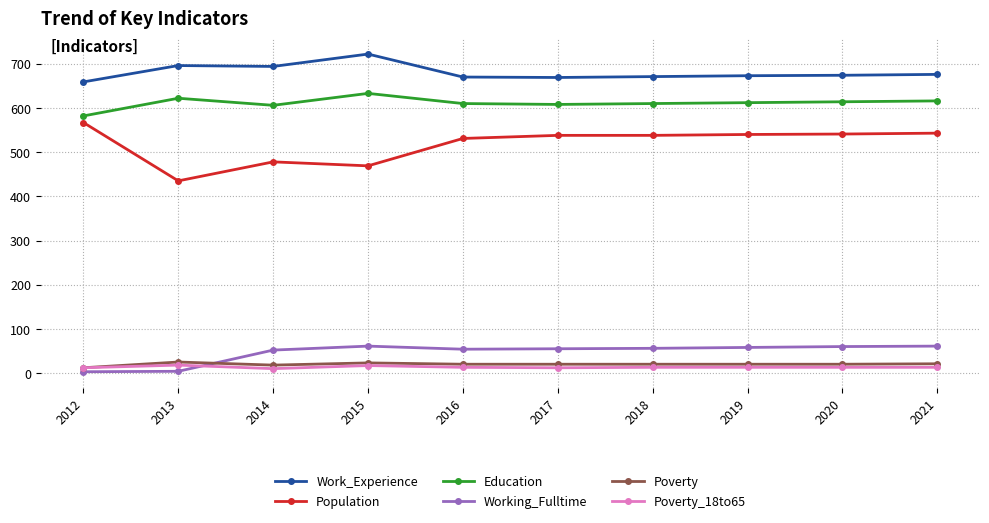

True or false: Poverty_18to65 and Working_Fulltime cross at least once.

True